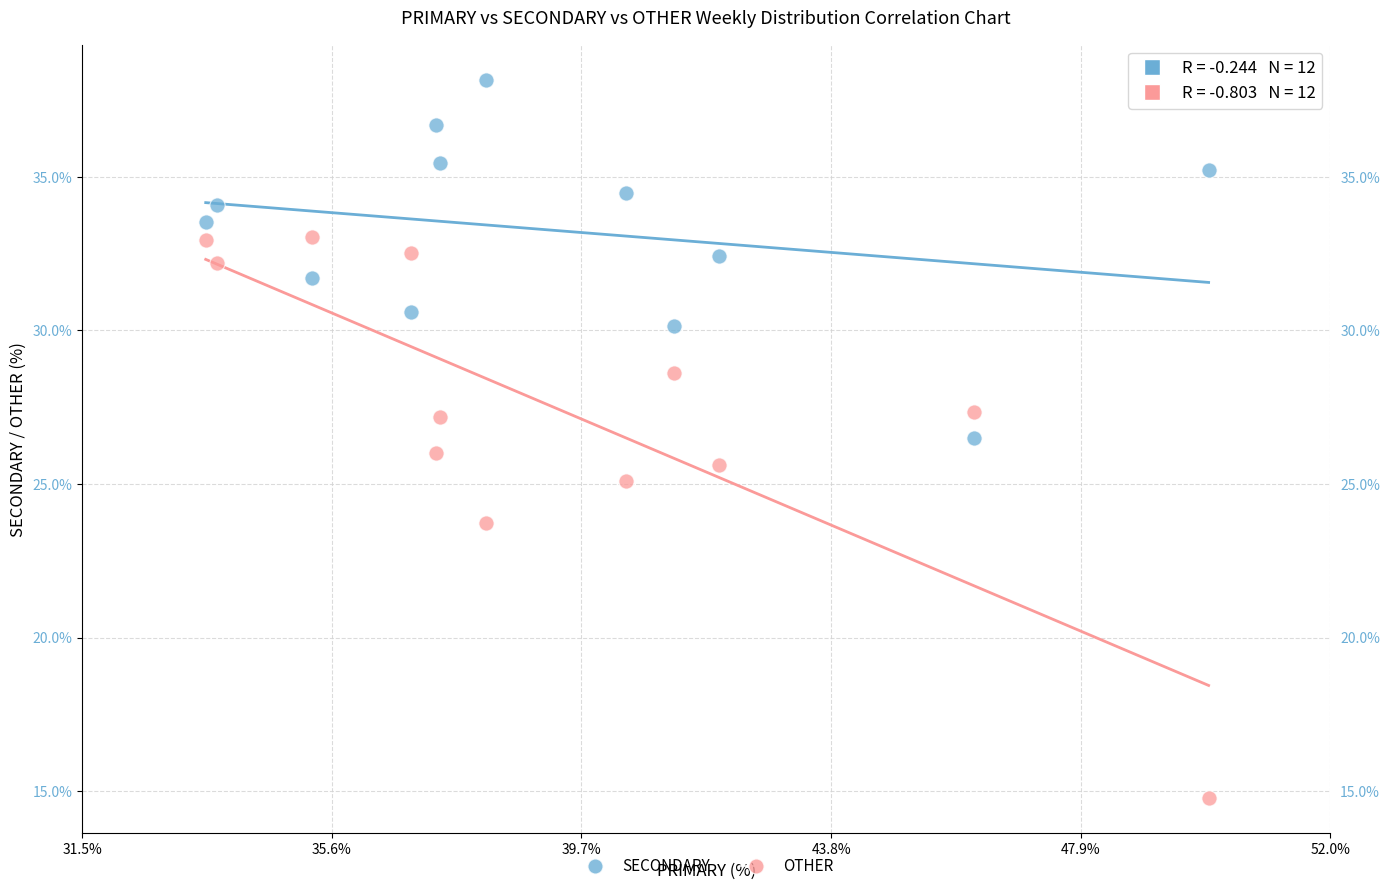

In the OTHER series, what Y value is closest to 23?

23.7